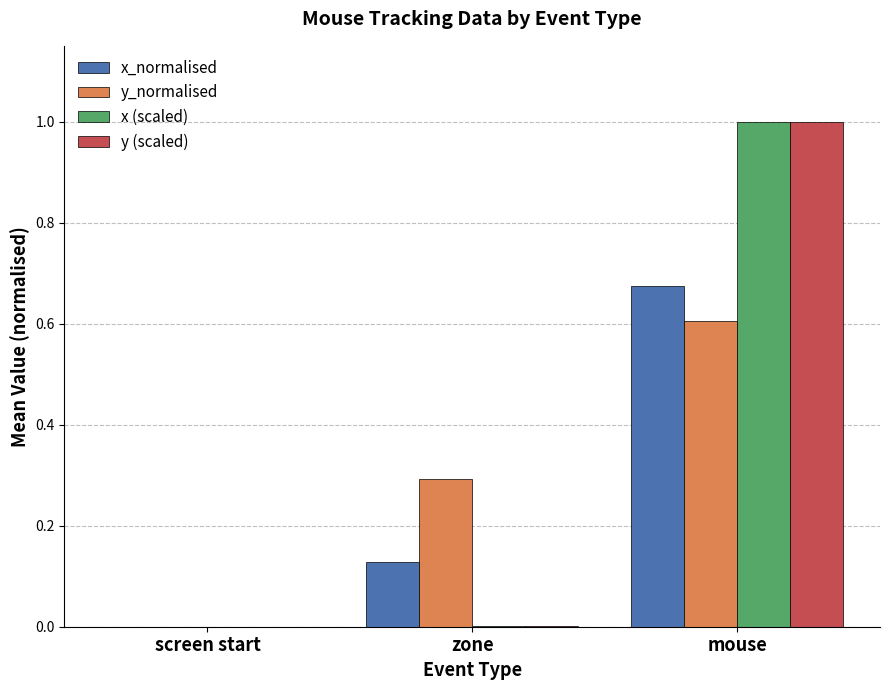

Is the value of y (scaled) at zone greater than the value of x_normalised at mouse?

No